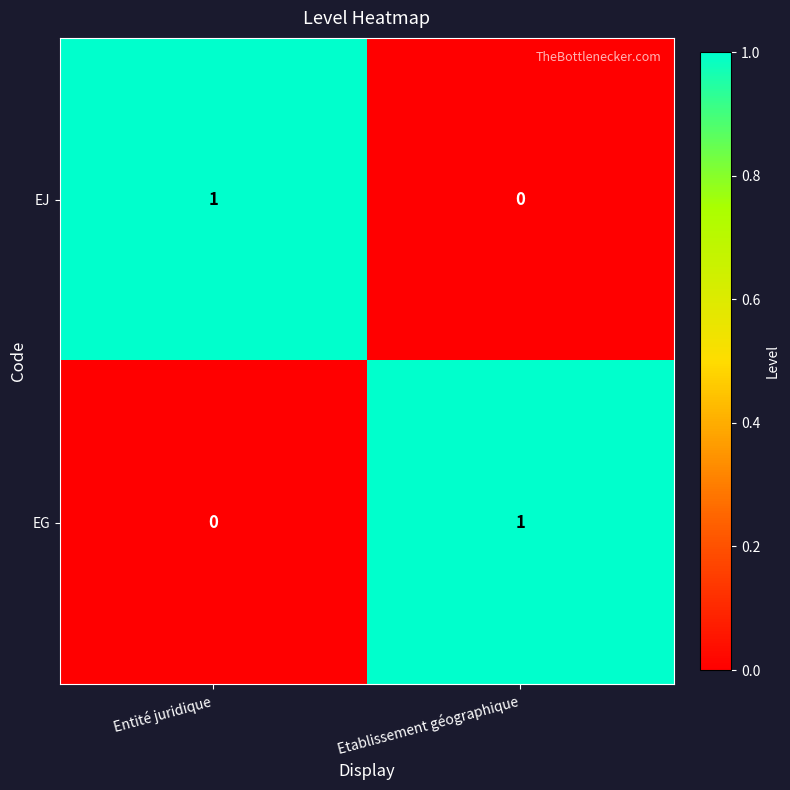

Reading right to left, extract all data points from this chart.

EJ: 0	1
EG: 1	0